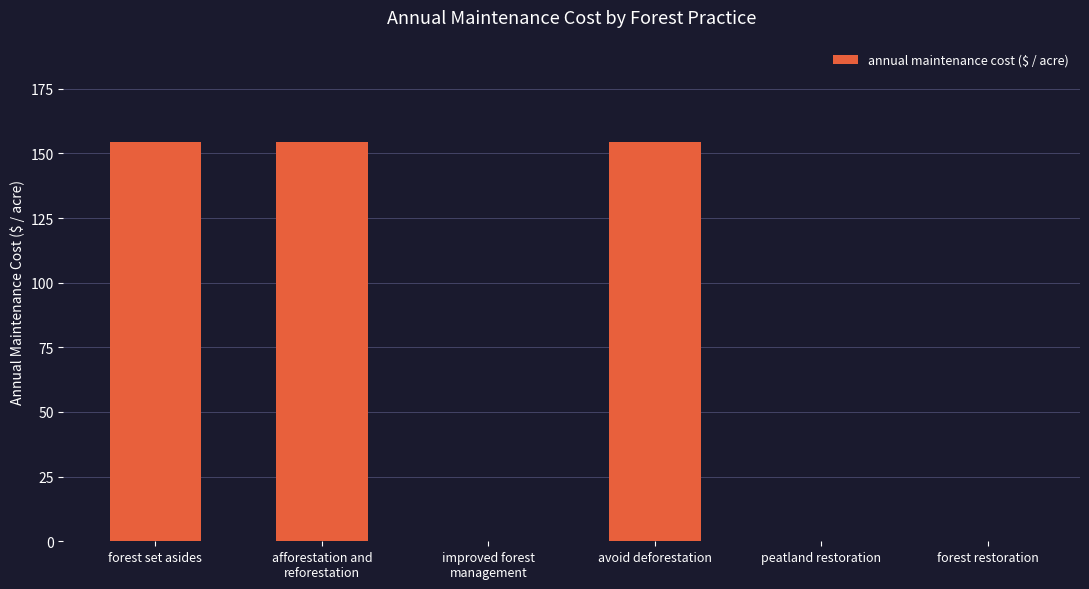

How many categories are shown in the chart?

6